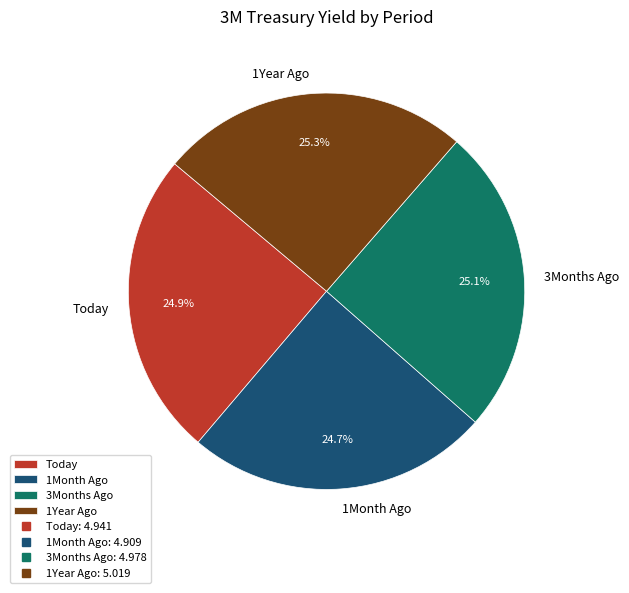

Does 1Month Ago account for over 50% of the chart?

No